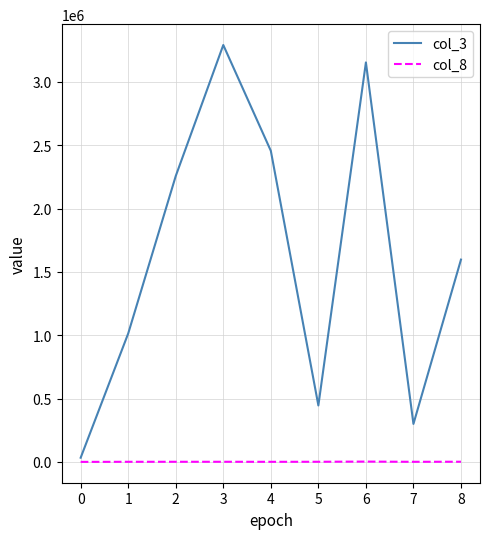

What is the sum of all col_3 values?

14544642